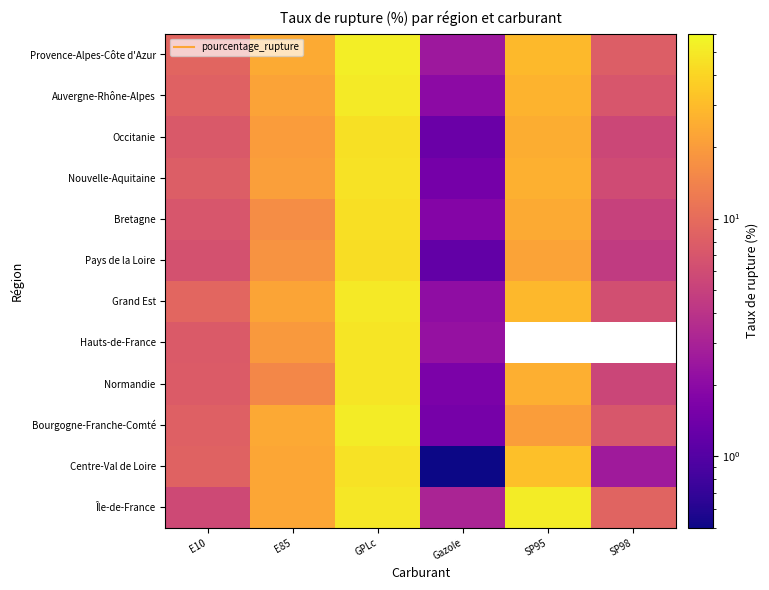

At which label is Île-de-France closest to 27?

E85